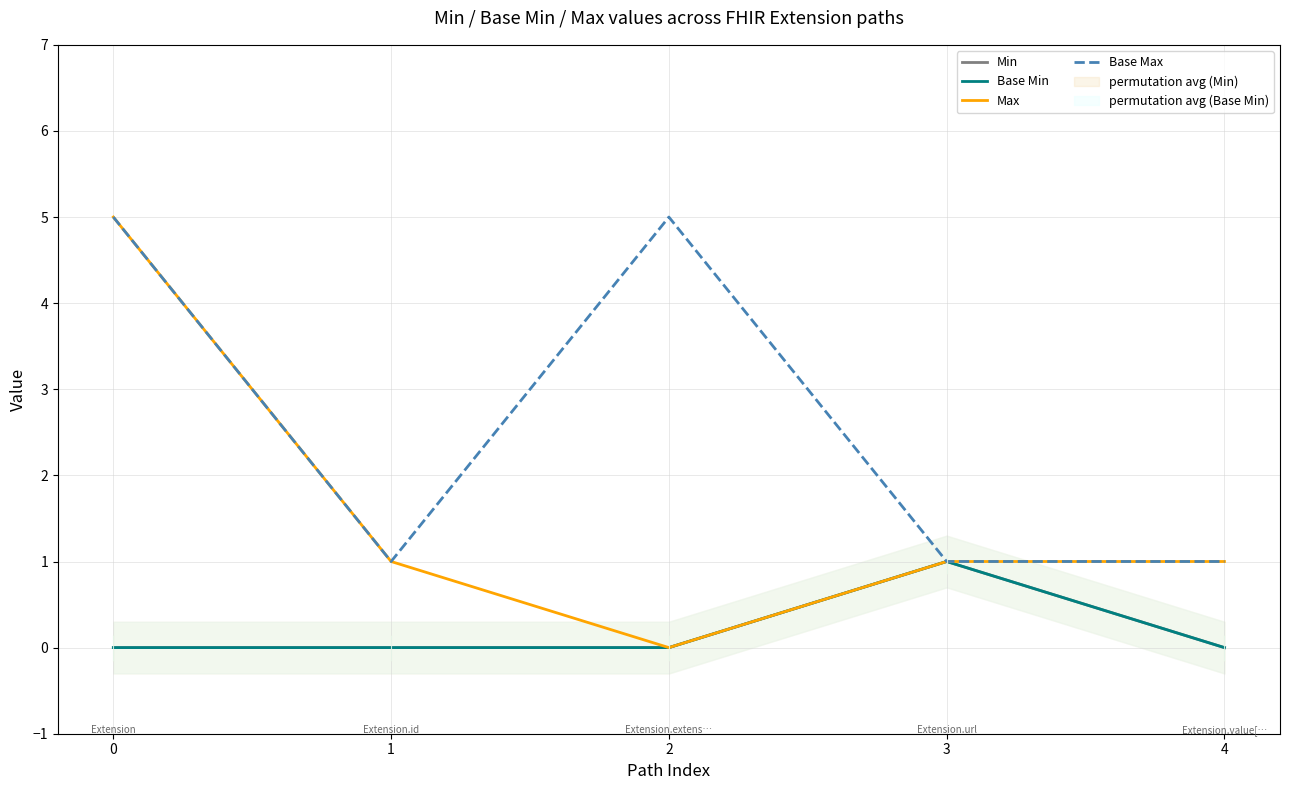

True or false: Base Min has a value of -1 at 2.

False